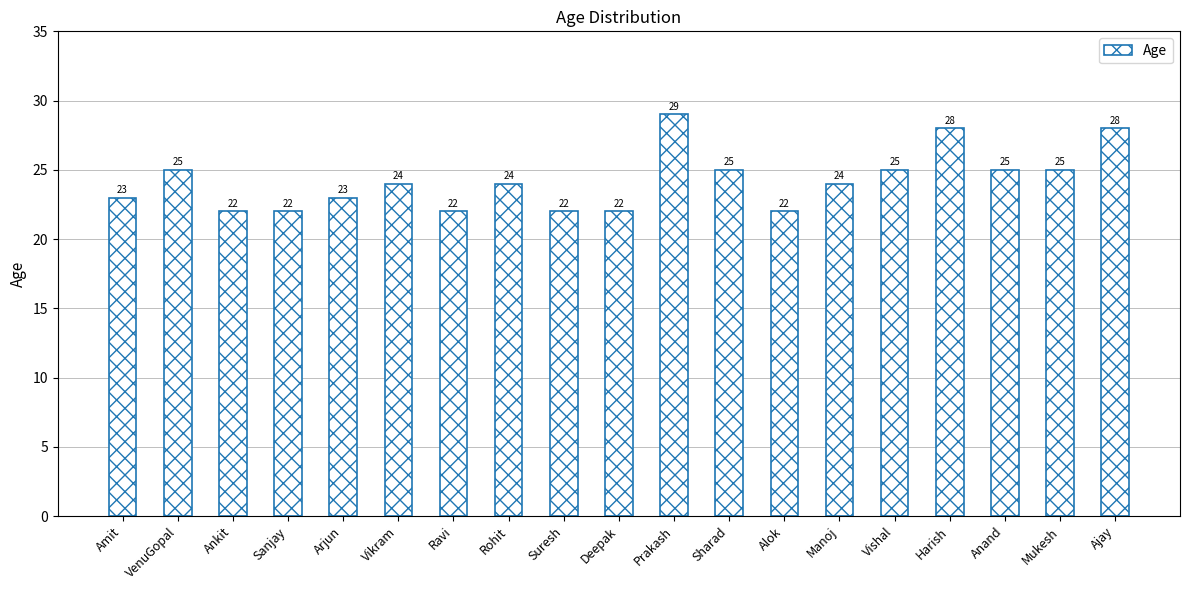

What is the change in value from Suresh to Mukesh?

+3